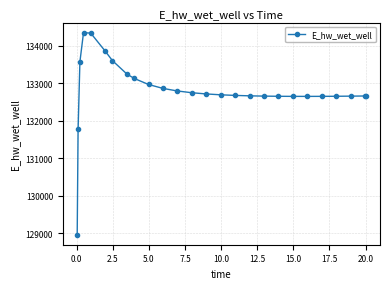

What is the greatest value displayed?

134349.9